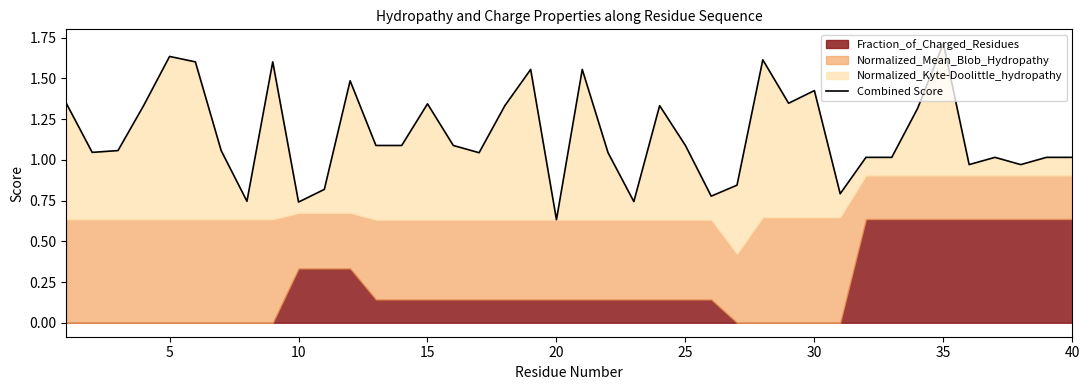

What is the difference between the second highest and second lowest values?

0.9